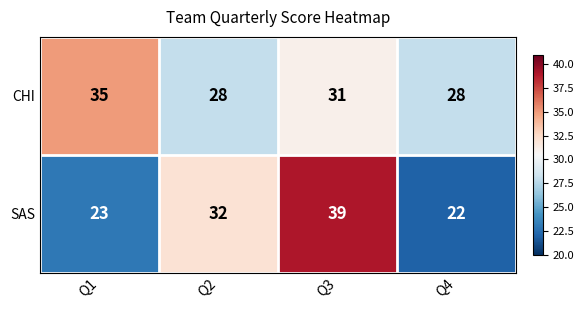

Which series changed the most between Q3 and Q4?

SAS